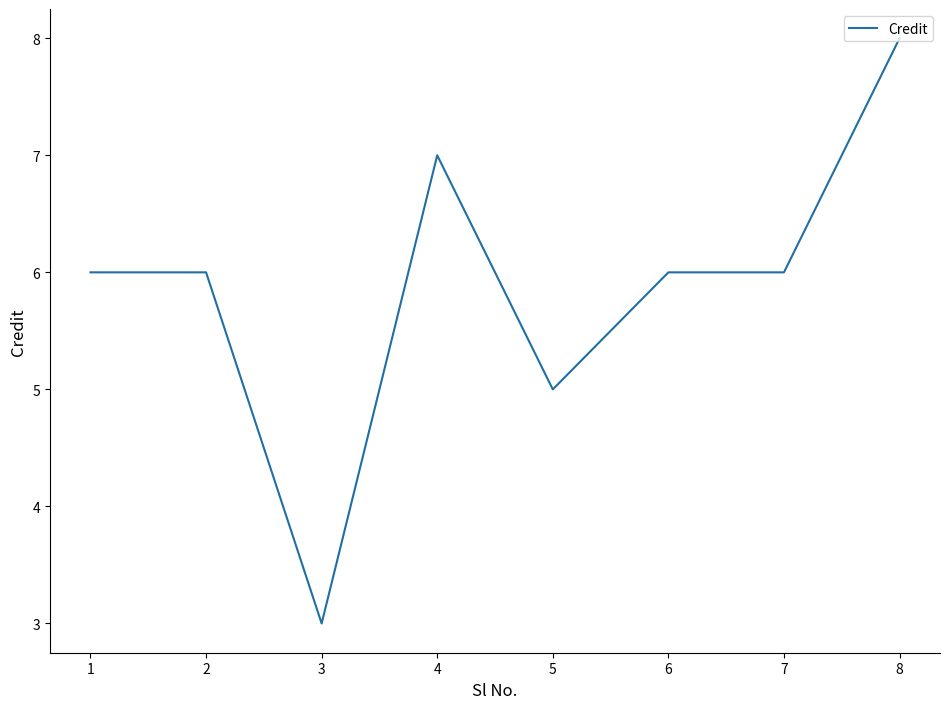

How many categories are shown in the chart?

8